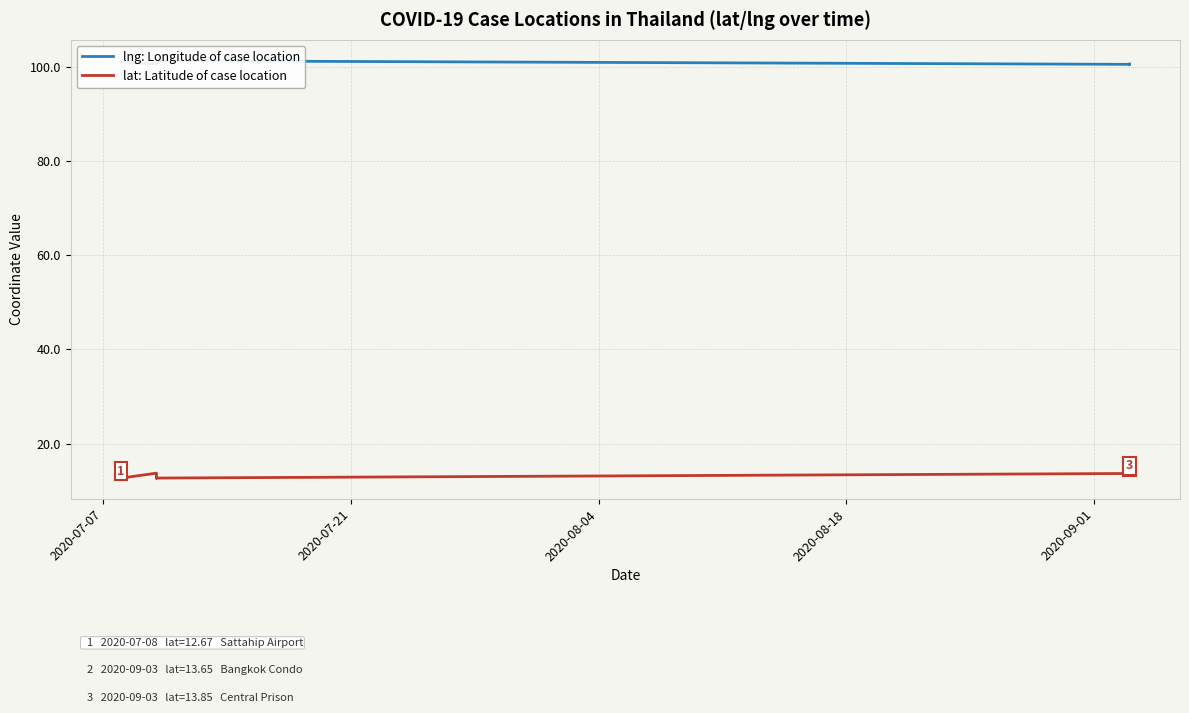

Does the chart have visible grid lines?

Yes